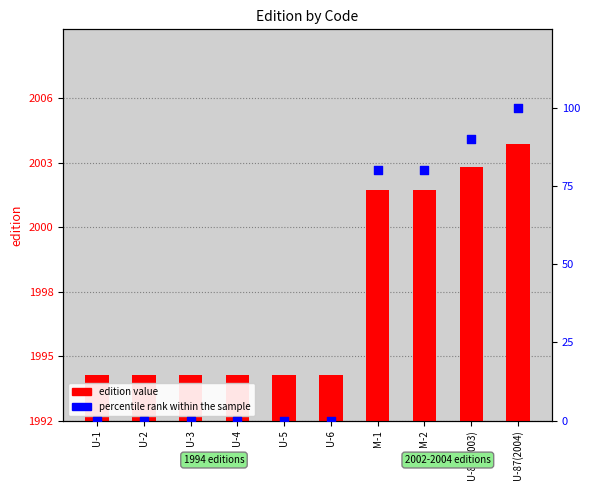

Which series contains the lowest Y value?

percentile rank within the sample